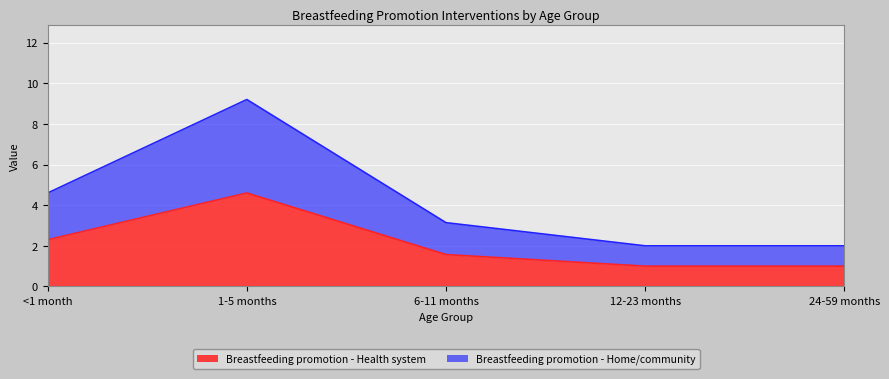

What is the difference between the Breastfeeding promotion - Home/community values at 6-11 months and 12-23 months?

1.1